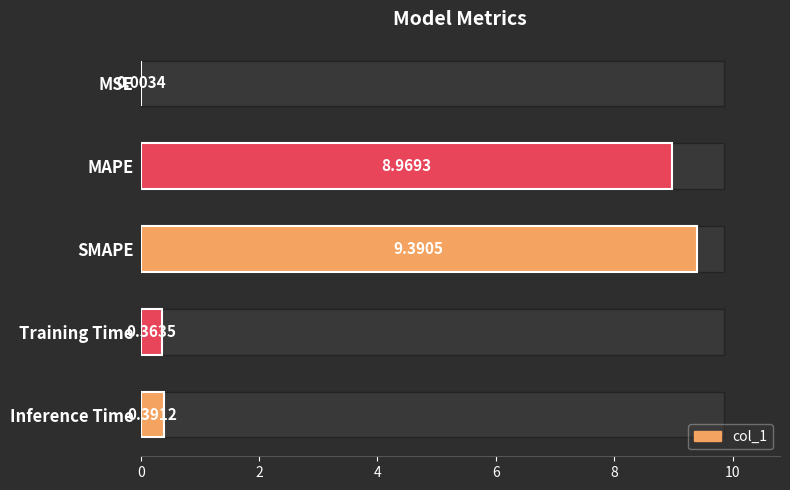

Where is the data nearest to the value 4?

Inference Time